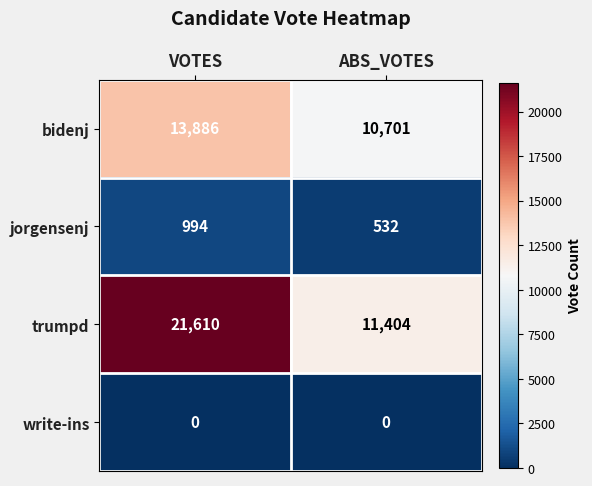

Which series changed the most between VOTES and ABS_VOTES?

trumpd